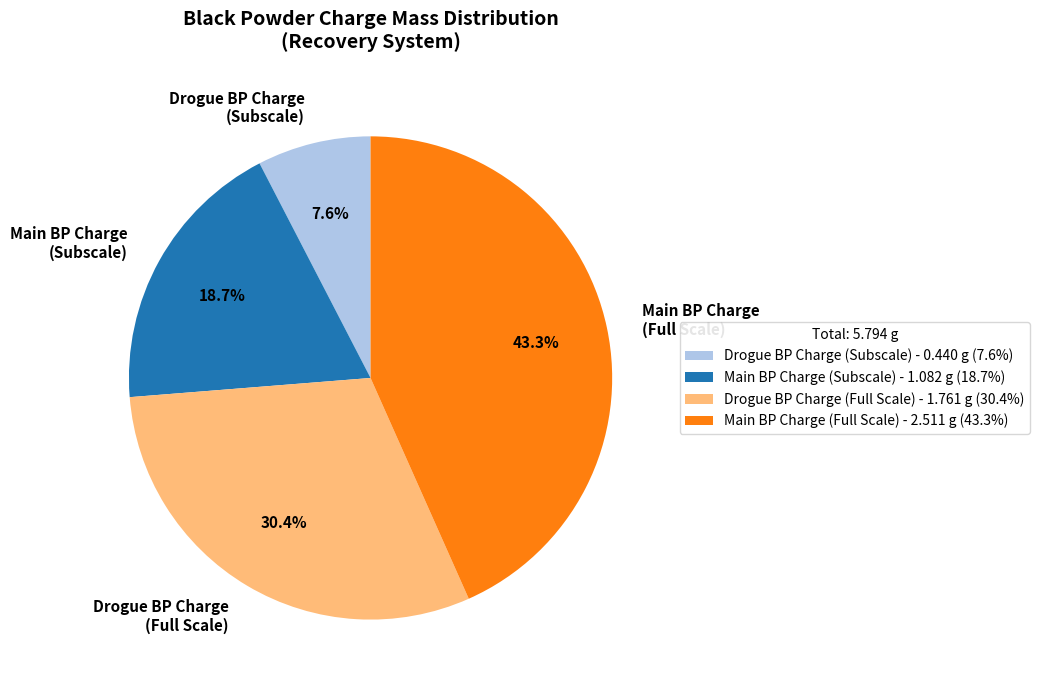

Approximately how many times larger is the value at Drogue BP Charge (Full Scale) compared to Main BP Charge (Subscale)?

1.6